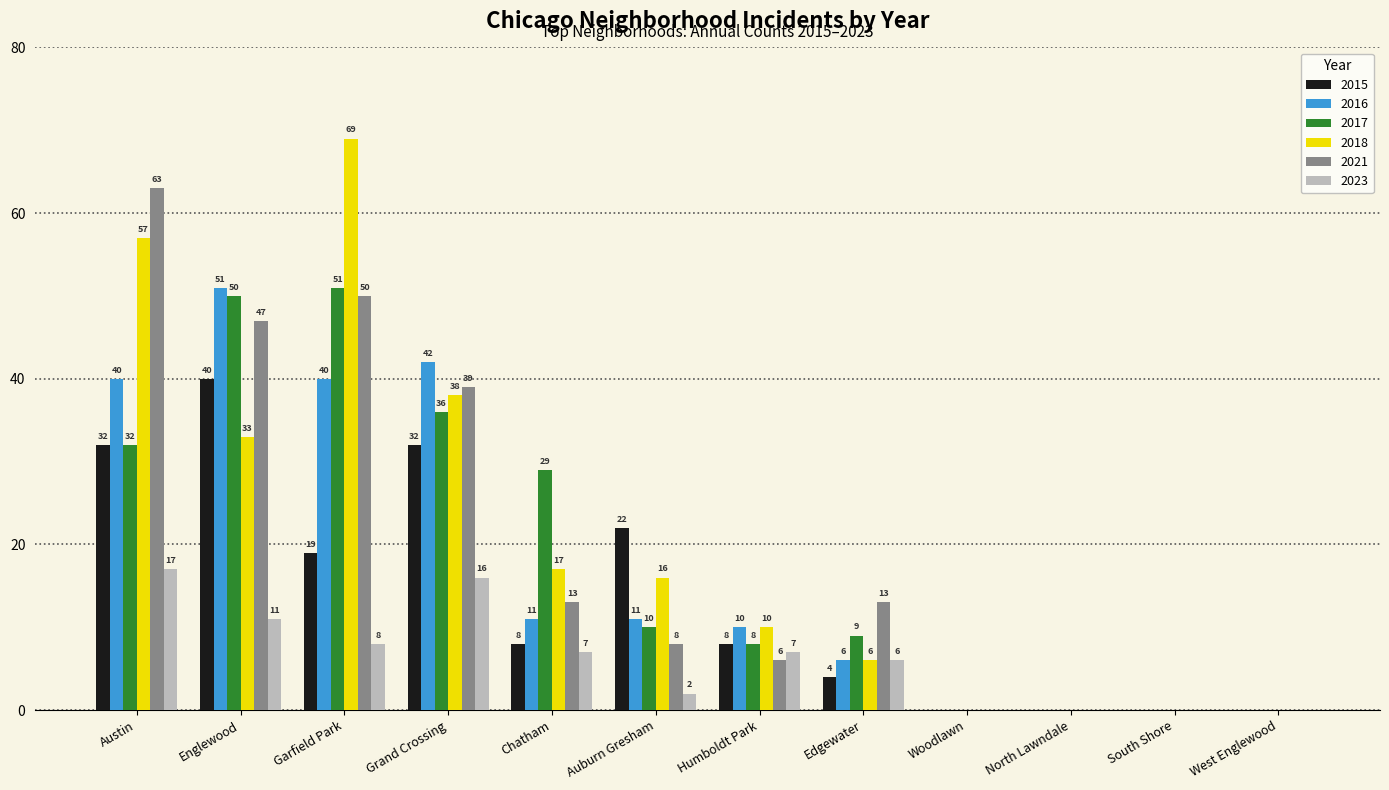

Which series changed the most between Edgewater and West Englewood?

2021